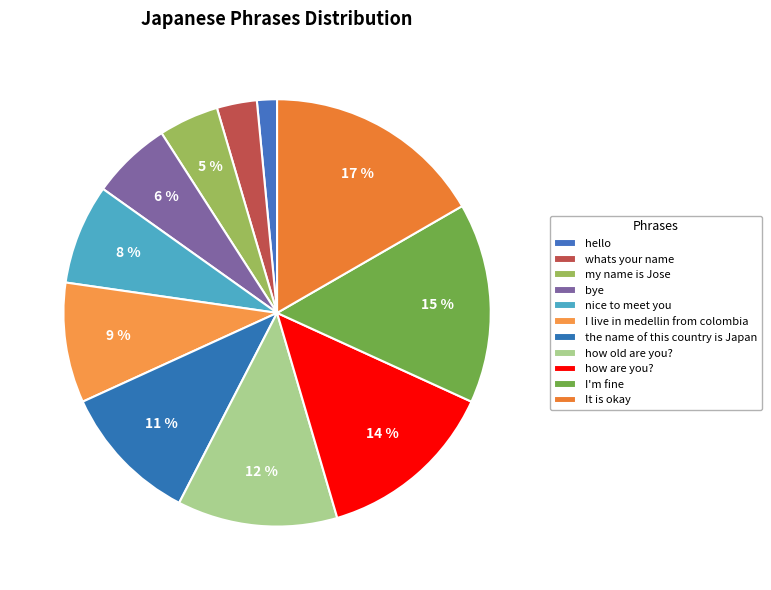

Do whats your name and nice to meet you together represent more than half of the pie?

No